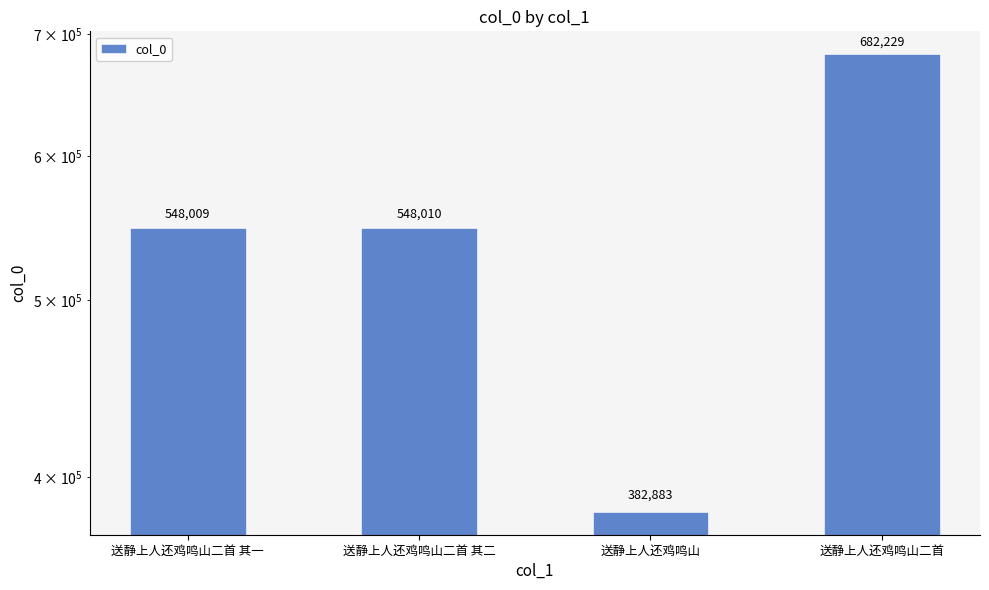

Rank the categories by value from lowest to highest.

送静上人还鸡鸣山, 送静上人还鸡鸣山二首 其一, 送静上人还鸡鸣山二首 其二, 送静上人还鸡鸣山二首